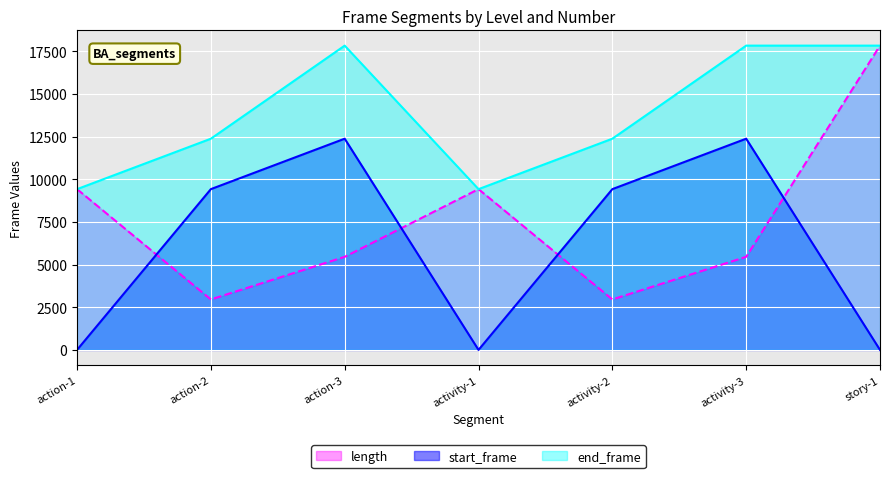

Which has a higher value, action-2 or activity-1?

activity-1